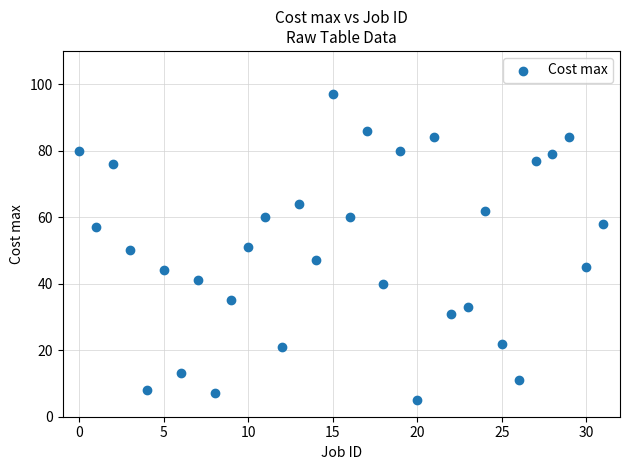

What is the range of Y values (max minus min)?

92